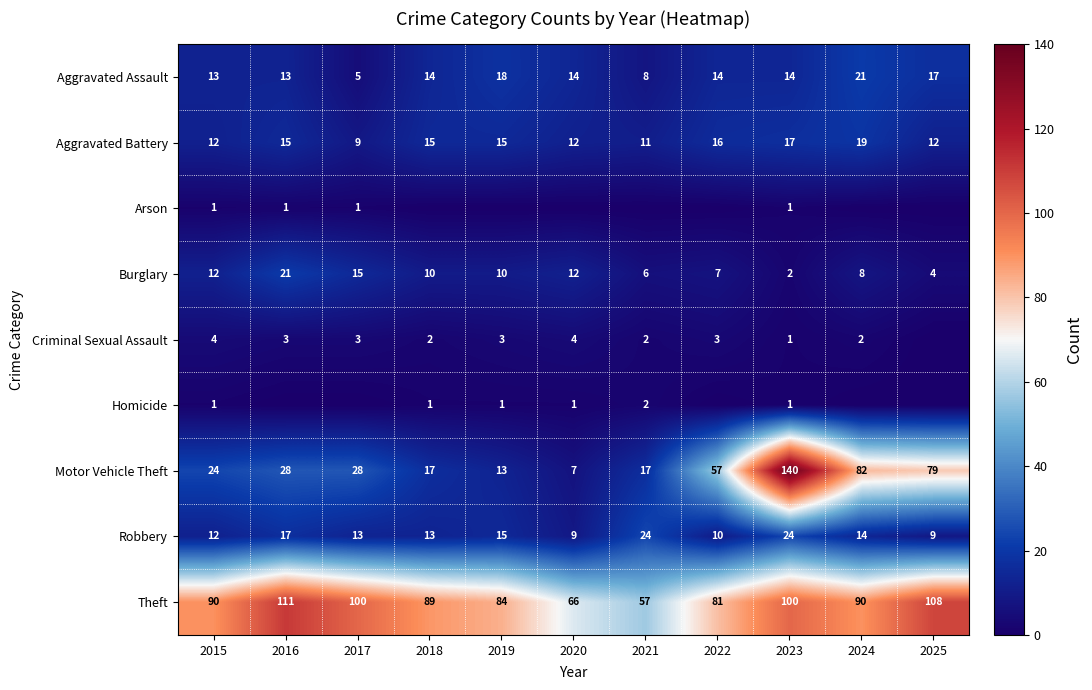

What is the sum of all Theft values?

976